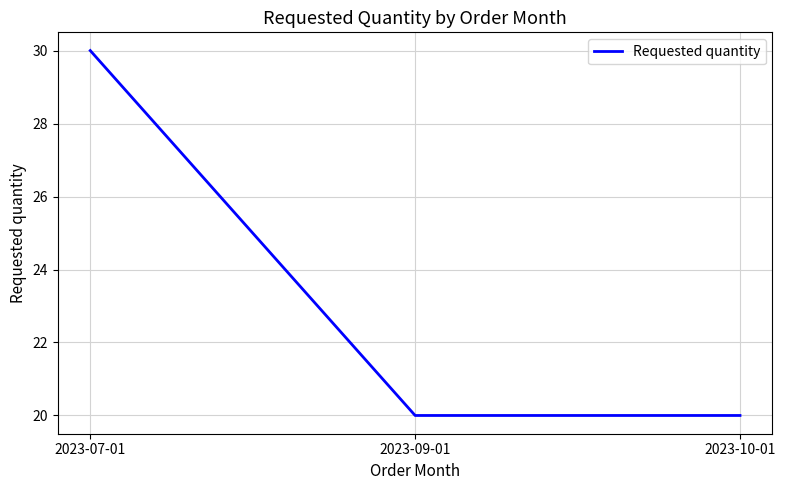

What is the smallest value displayed?

20